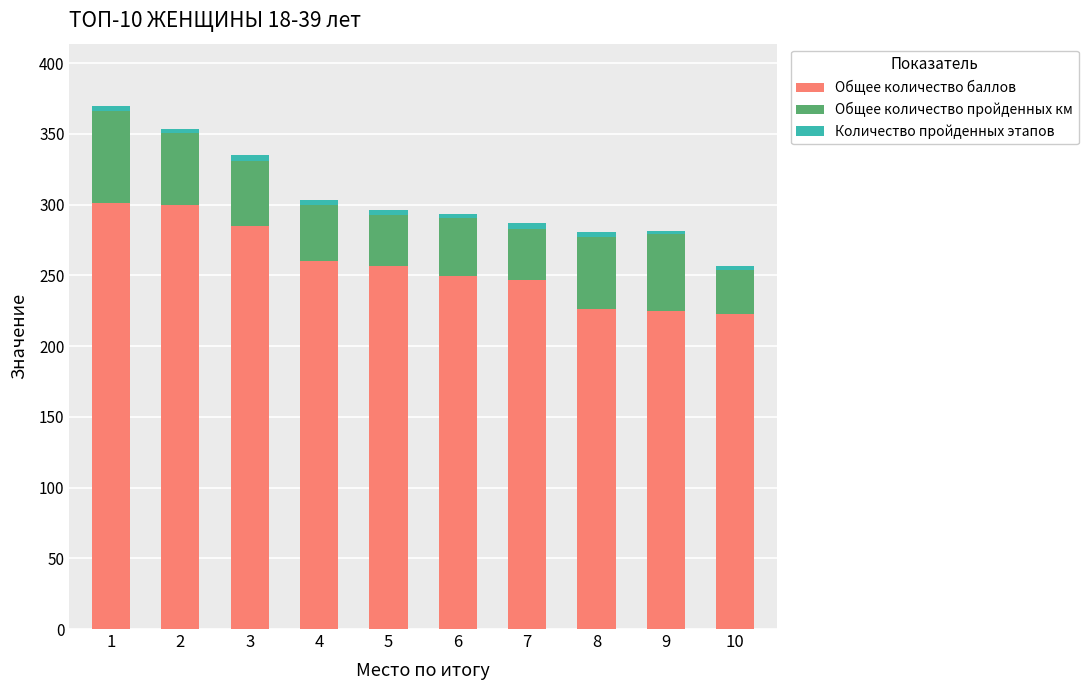

What is the difference between the maximum and minimum values in the Общее количество баллов series?

79.0